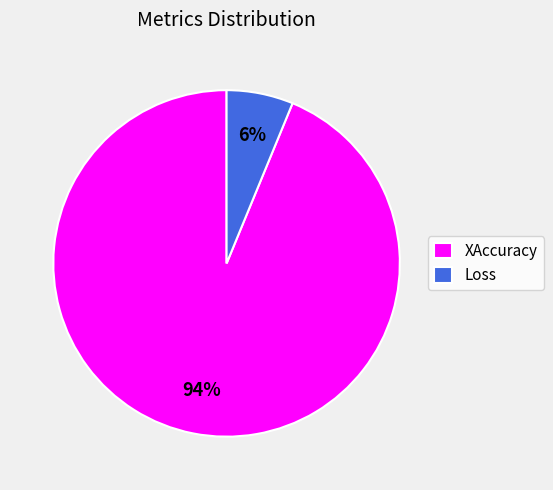

Is there a majority slice in this chart?

Yes